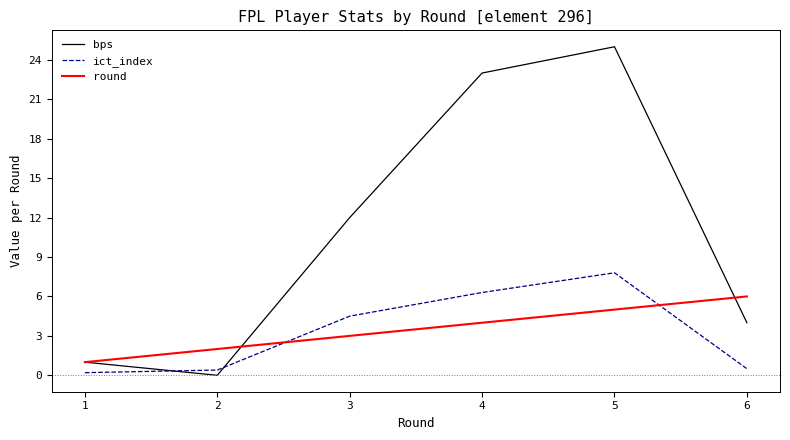

True or false: ict_index and round cross at least once.

True